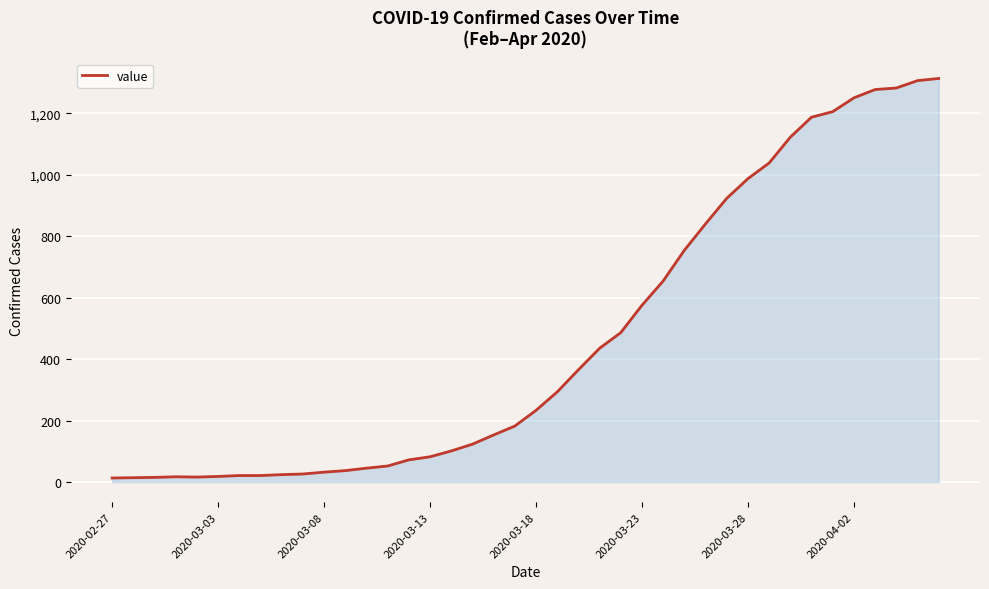

What is the difference between the maximum and minimum values?

1300